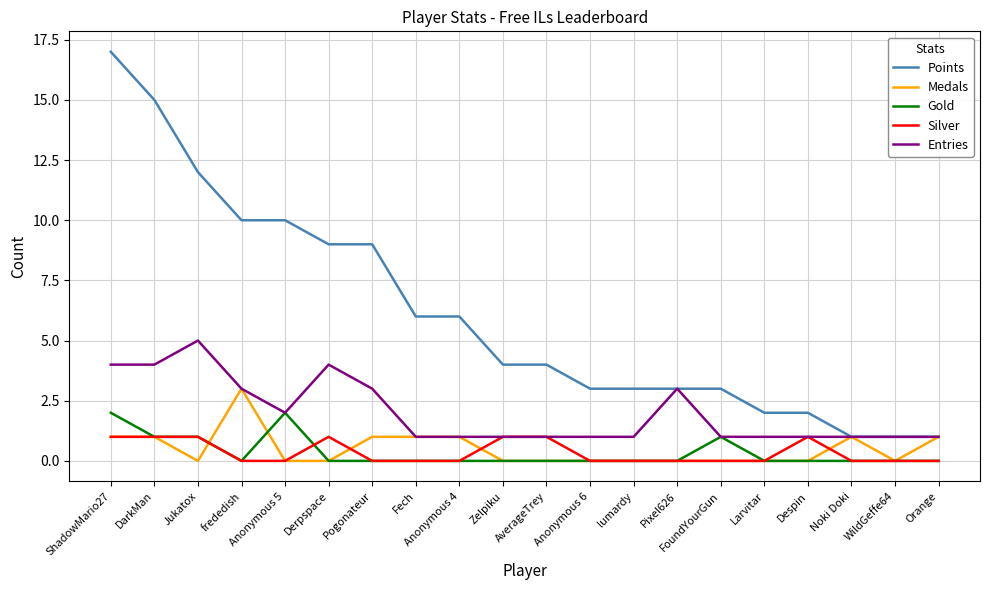

What position from the right is Despin?

4